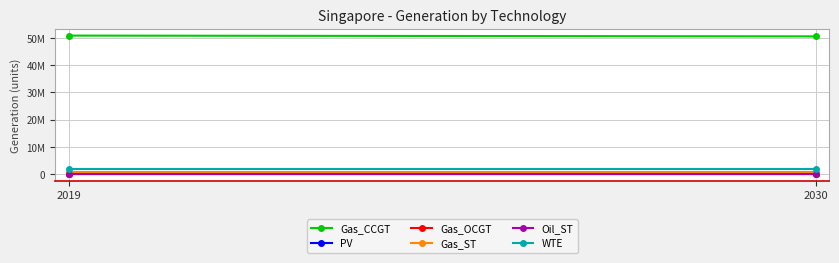

Is this an area chart (filled region under the line)?

No